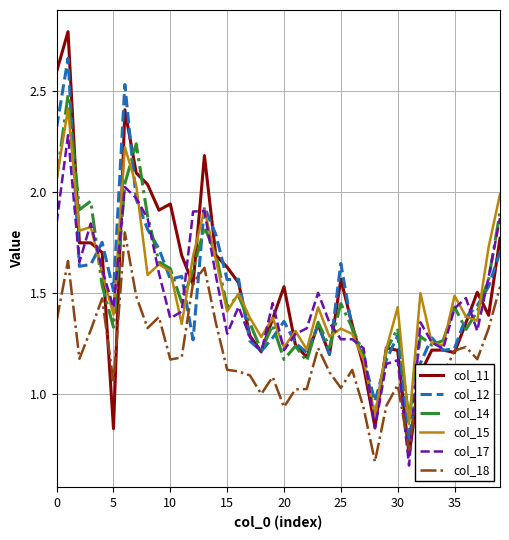

True or false: col_18 and col_17 cross at least once.

True